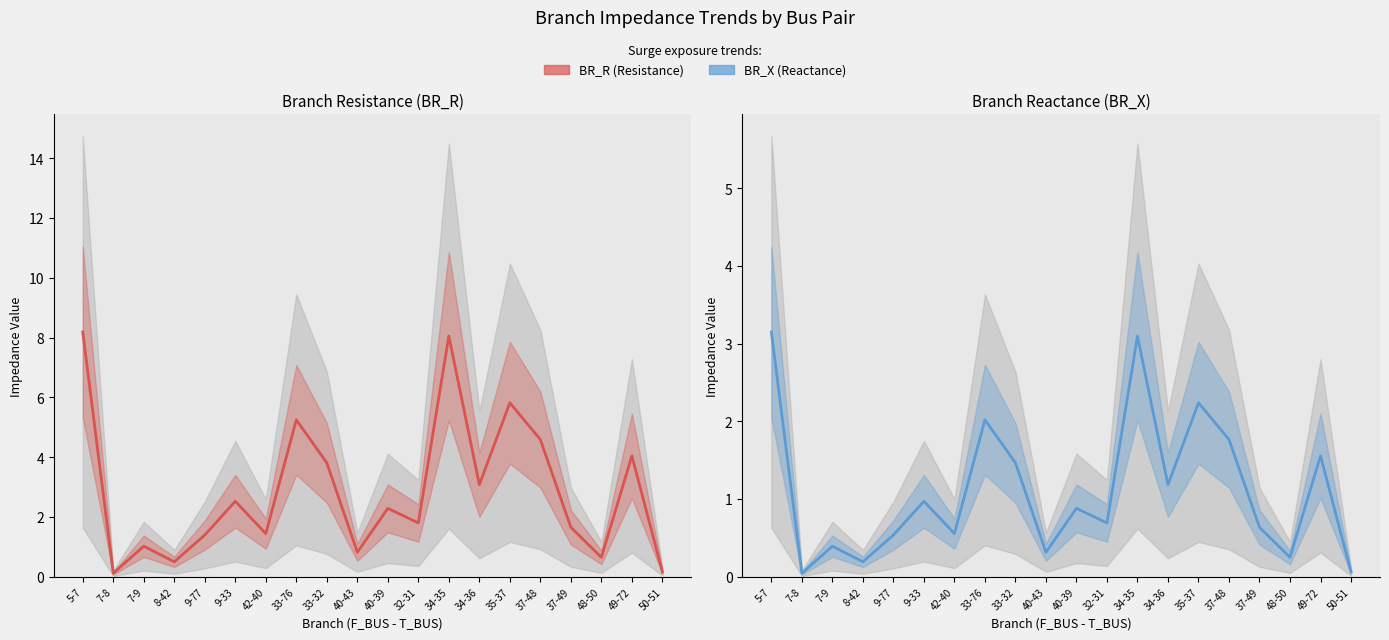

What is the label of the 19th point from the right?

7-8